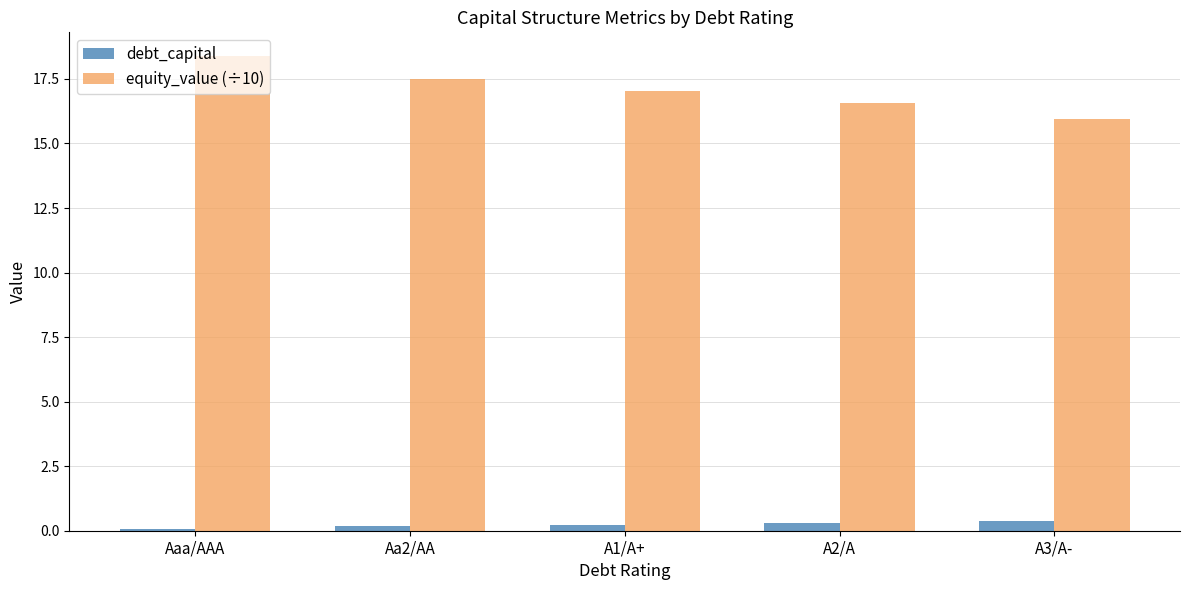

At which category is the sum across all series the highest?

Aaa/AAA